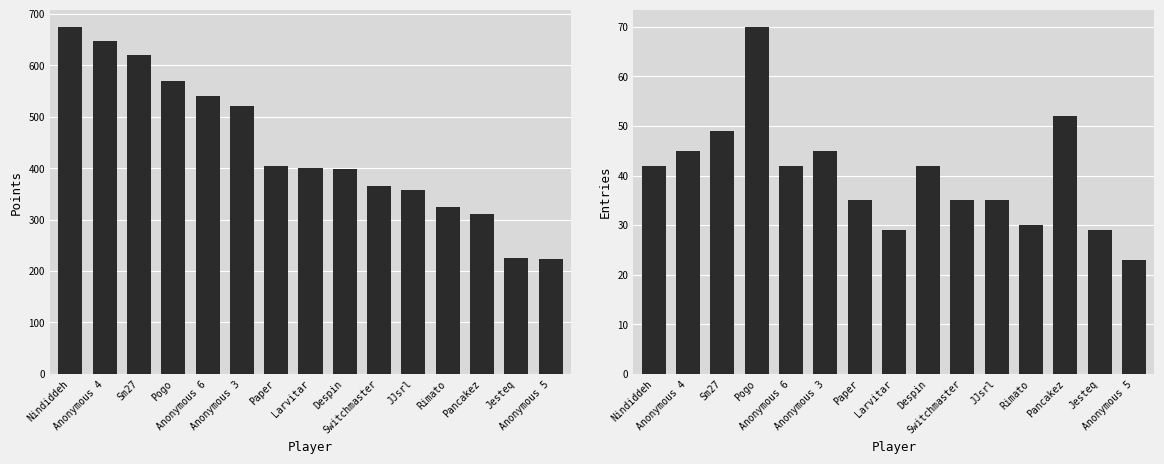

What is the difference between the second highest and minimum values in the Points series?

424